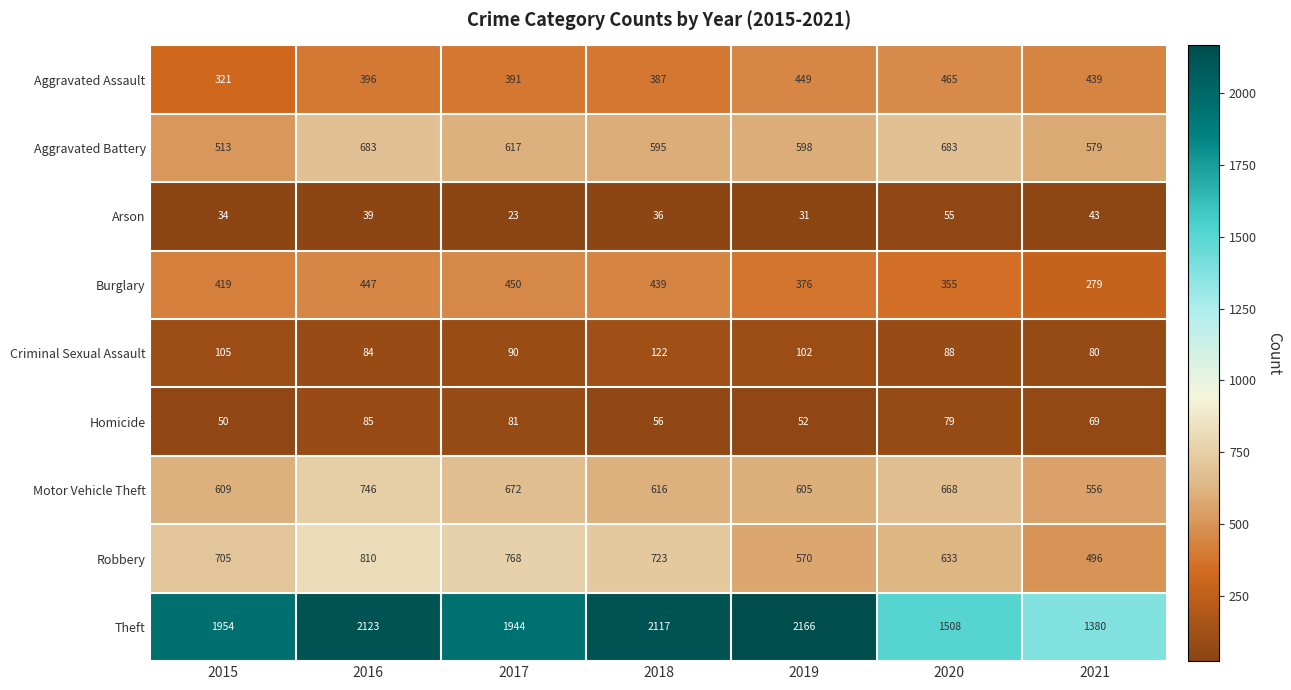

What is the total value across all series at 2016?

5413